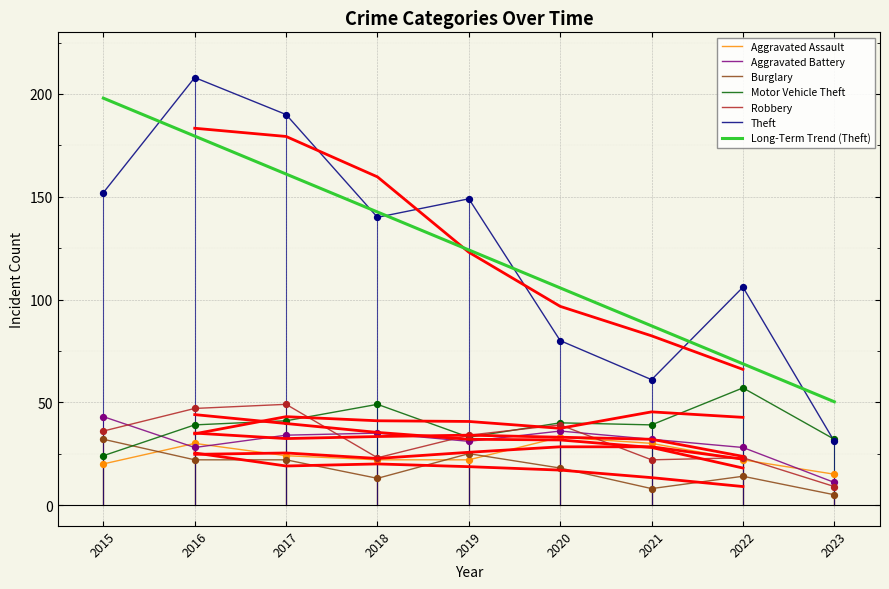

What is the total value across all series at 2023?

103